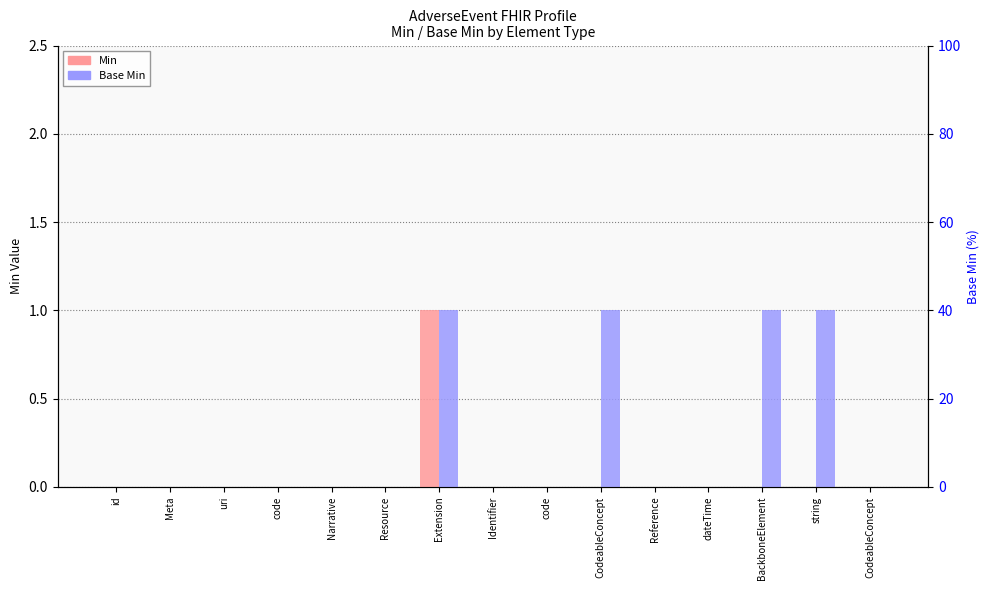

What is the difference between the maximum and minimum values in the Min series?

1